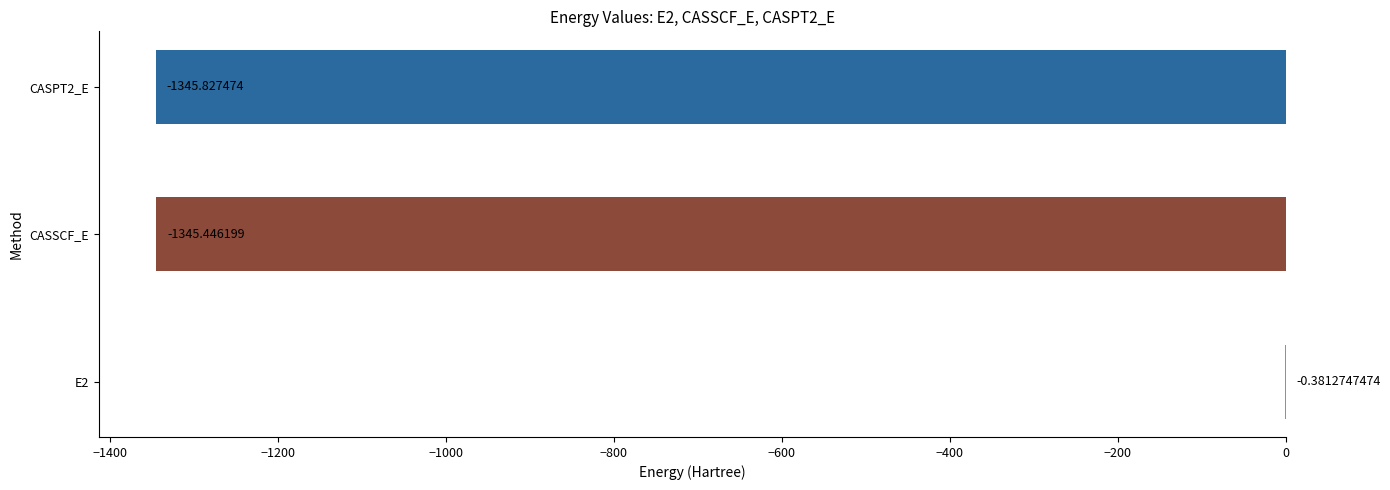

Where is the data nearest to the value -673?

CASSCF_E